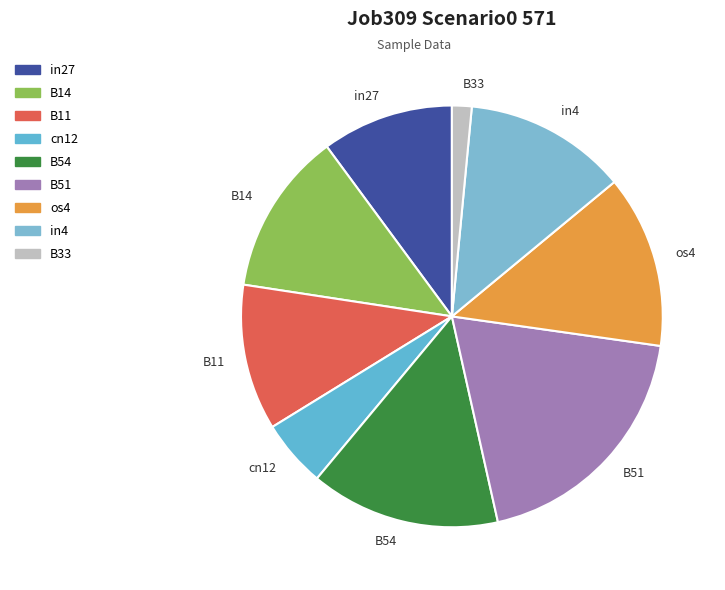

Does B14 represent more than half of the total?

No